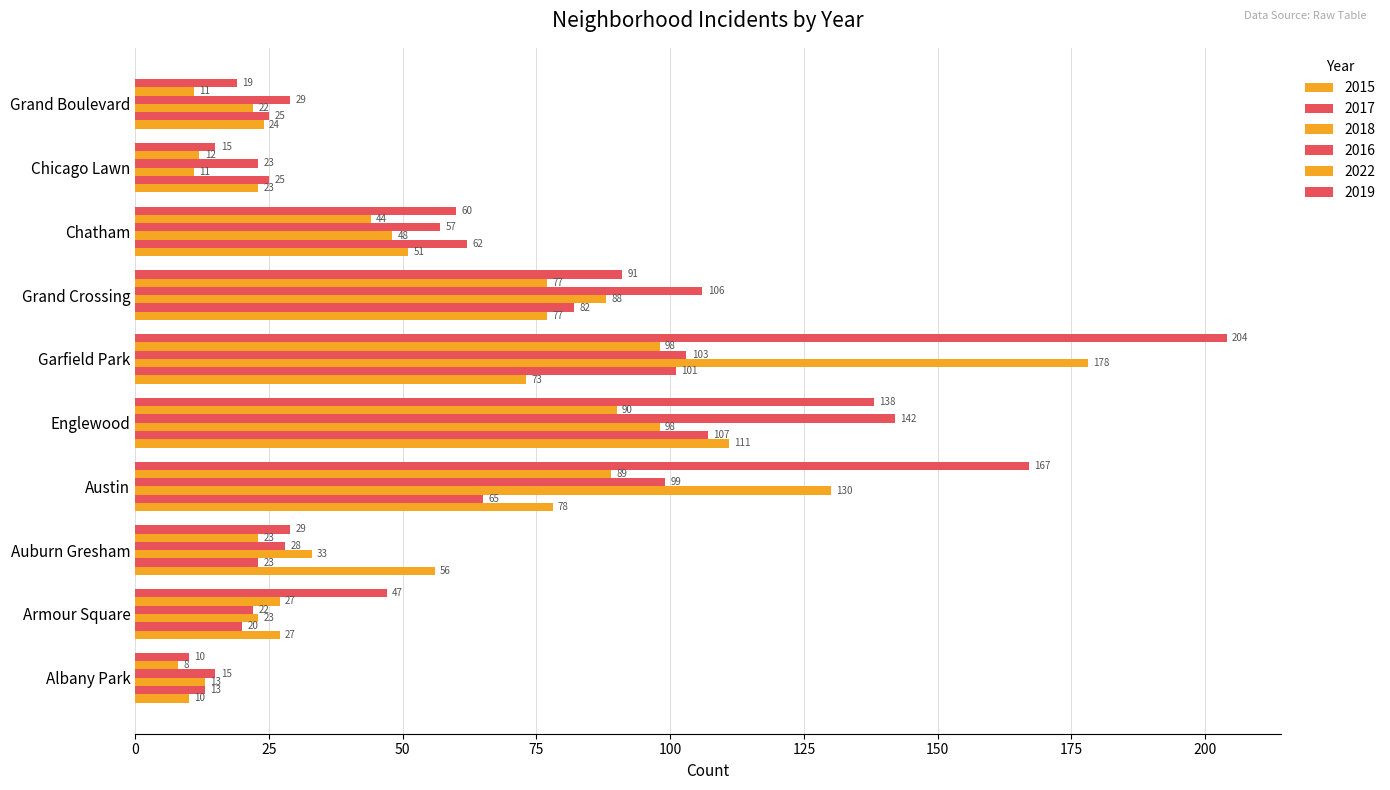

The 2022 series shows 52 at Englewood. True or false?

False